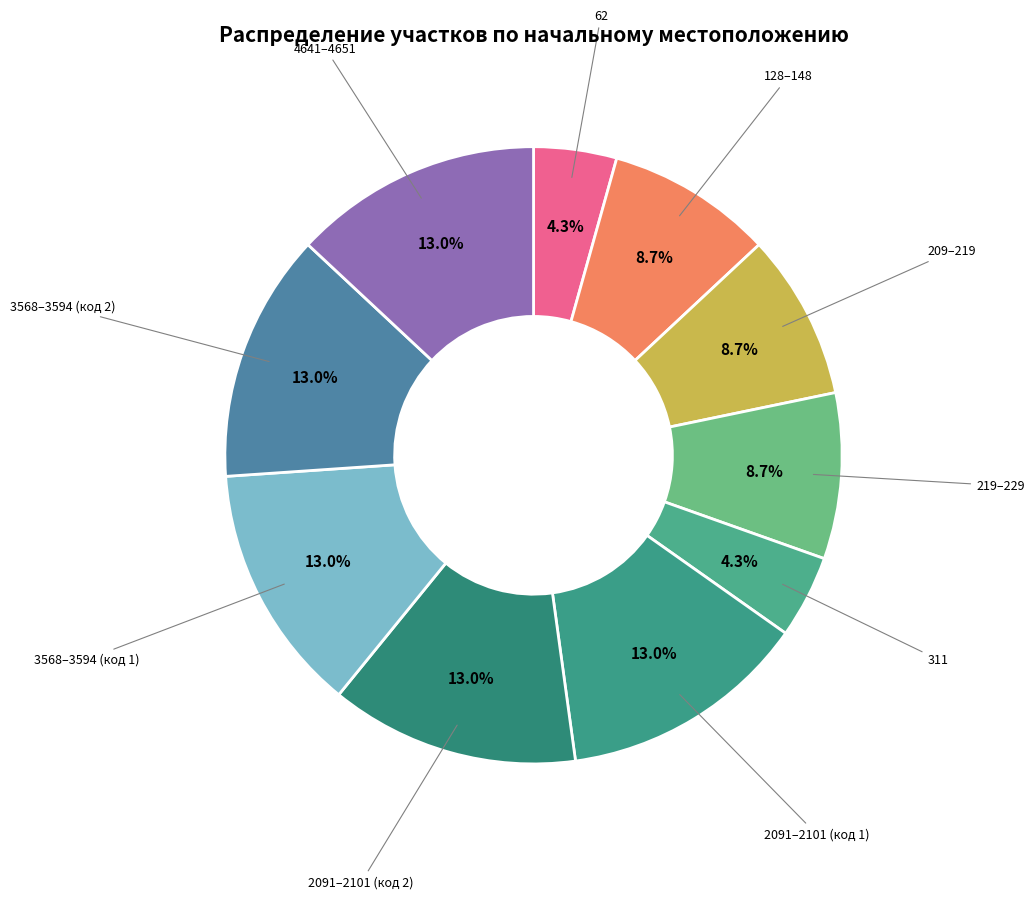

Which category has the smallest portion of the pie?

62